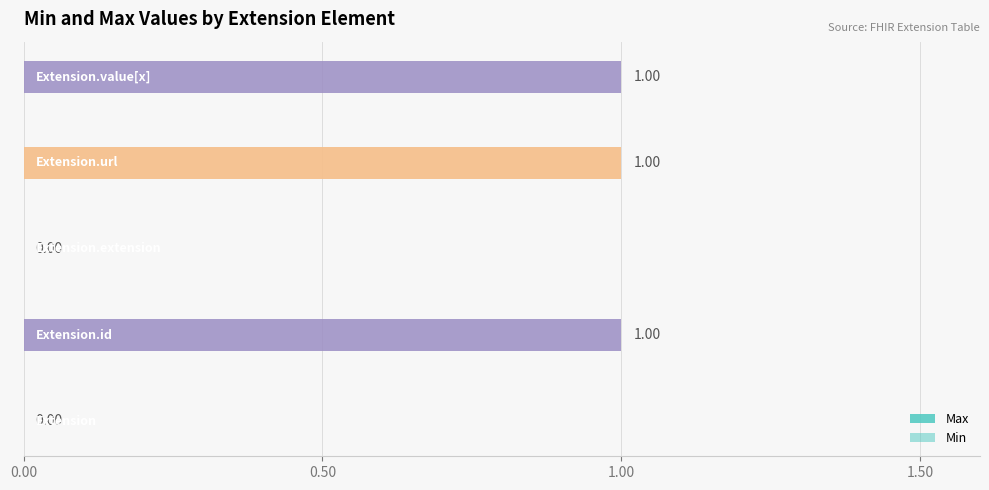

The Max series shows 2 at 0.50. True or false?

False